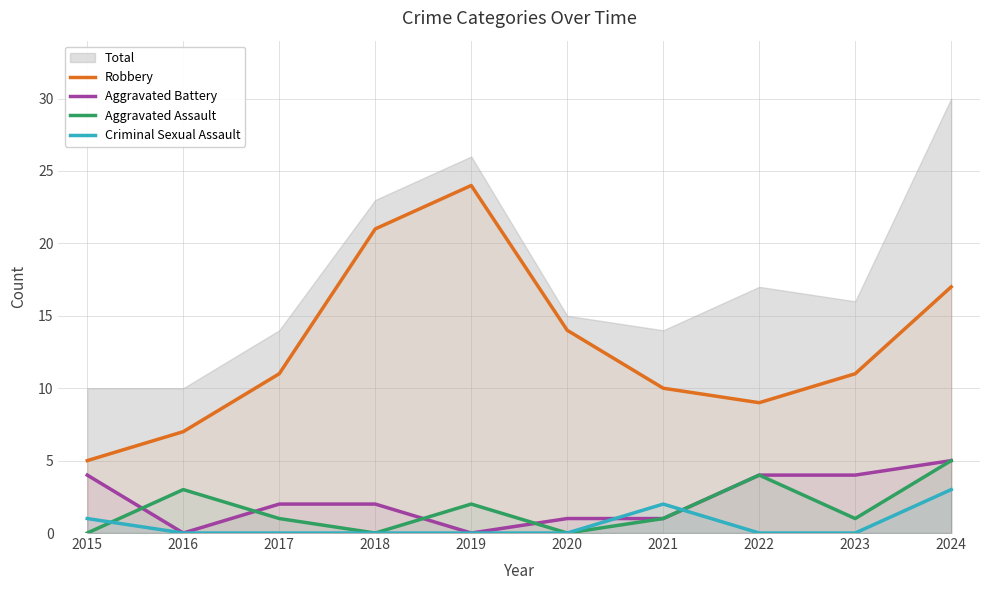

Is the value of Aggravated Battery at 2023 greater than the value of Robbery at 2020?

No